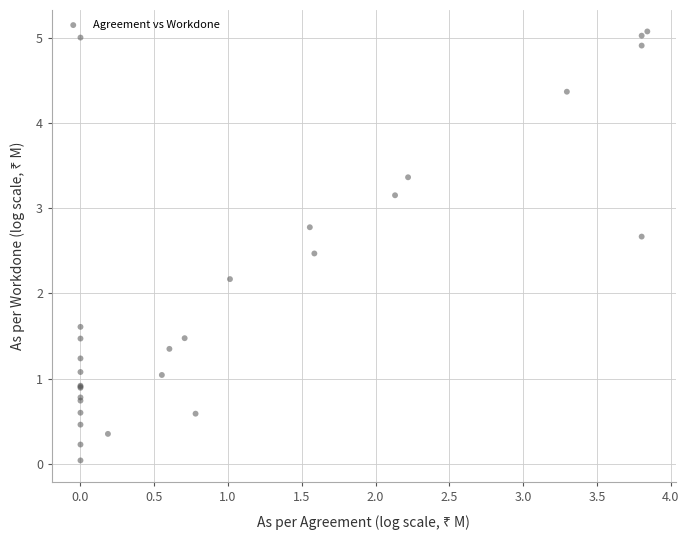

What Y value in the scatter plot is closest to 2?

2.2